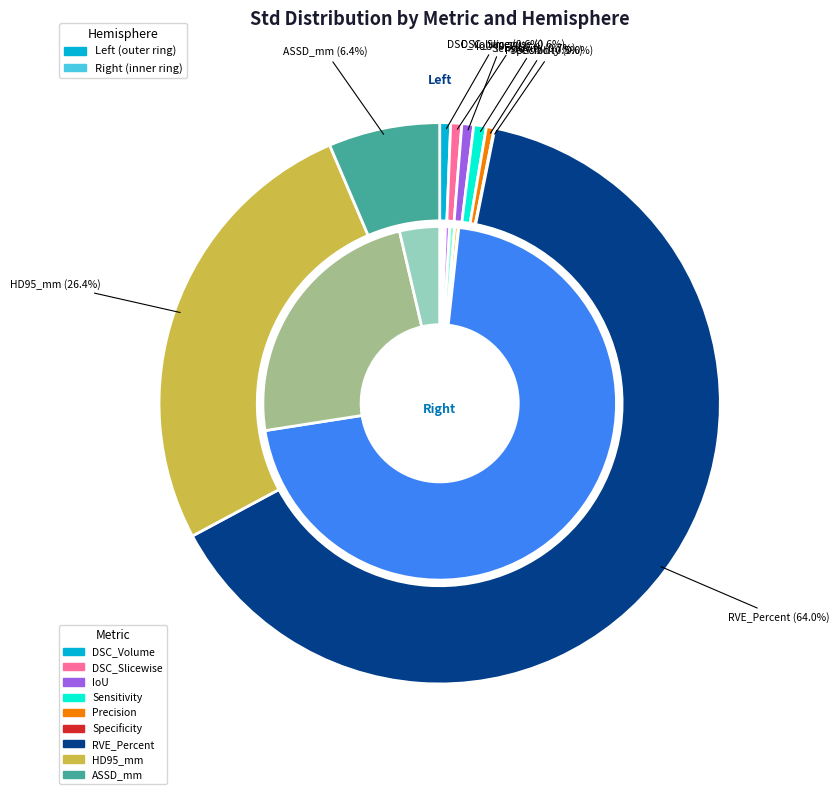

Rank the series by their maximum value, from highest to lowest.

Left, Right